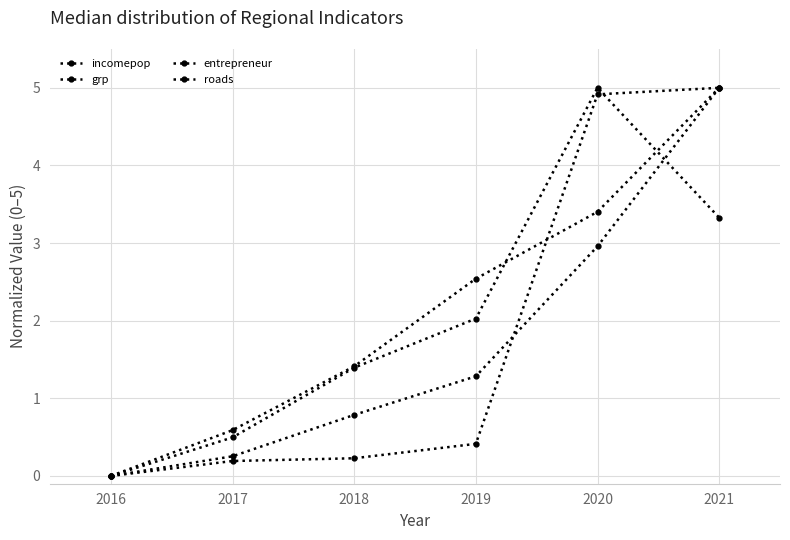

What is the average value of the entrepreneur series?

2.0